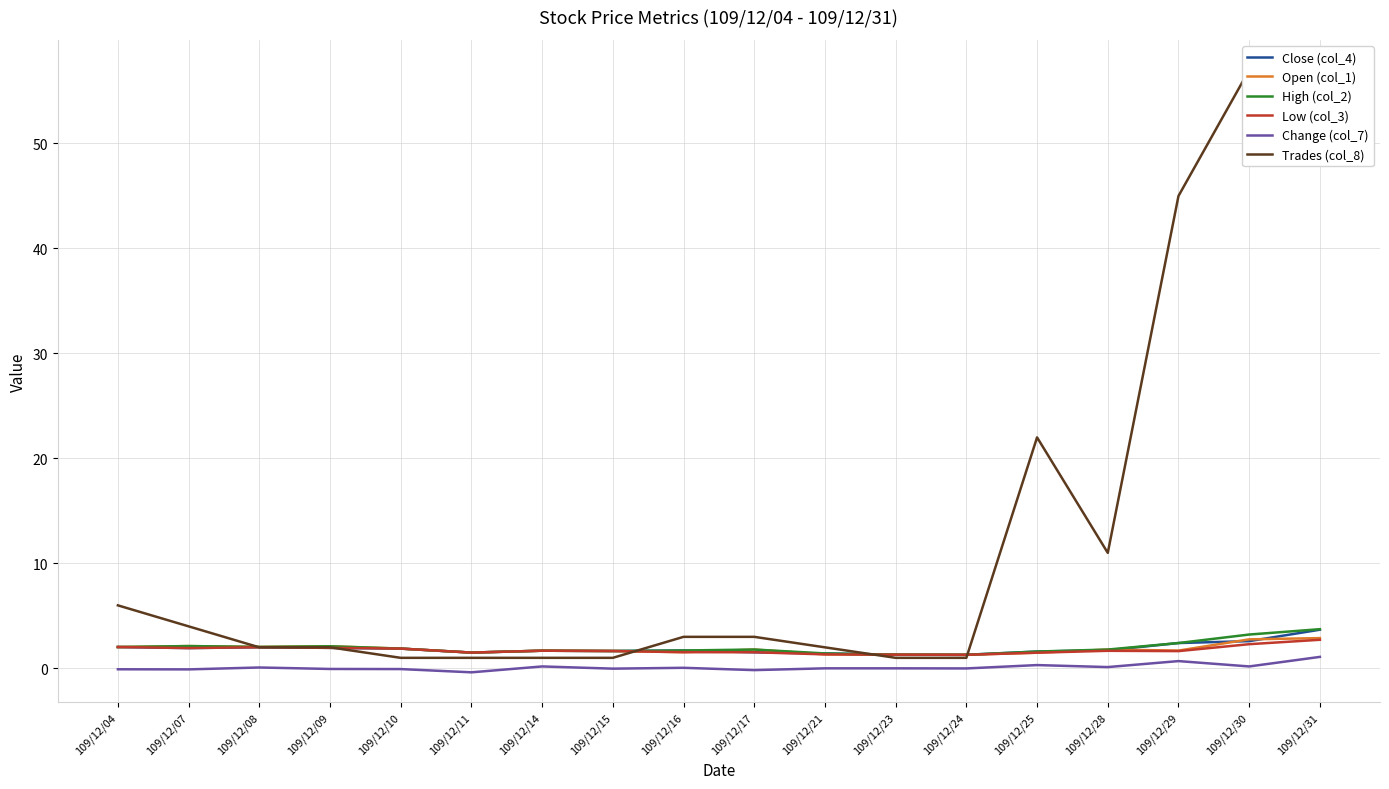

Does the chart have visible grid lines?

Yes